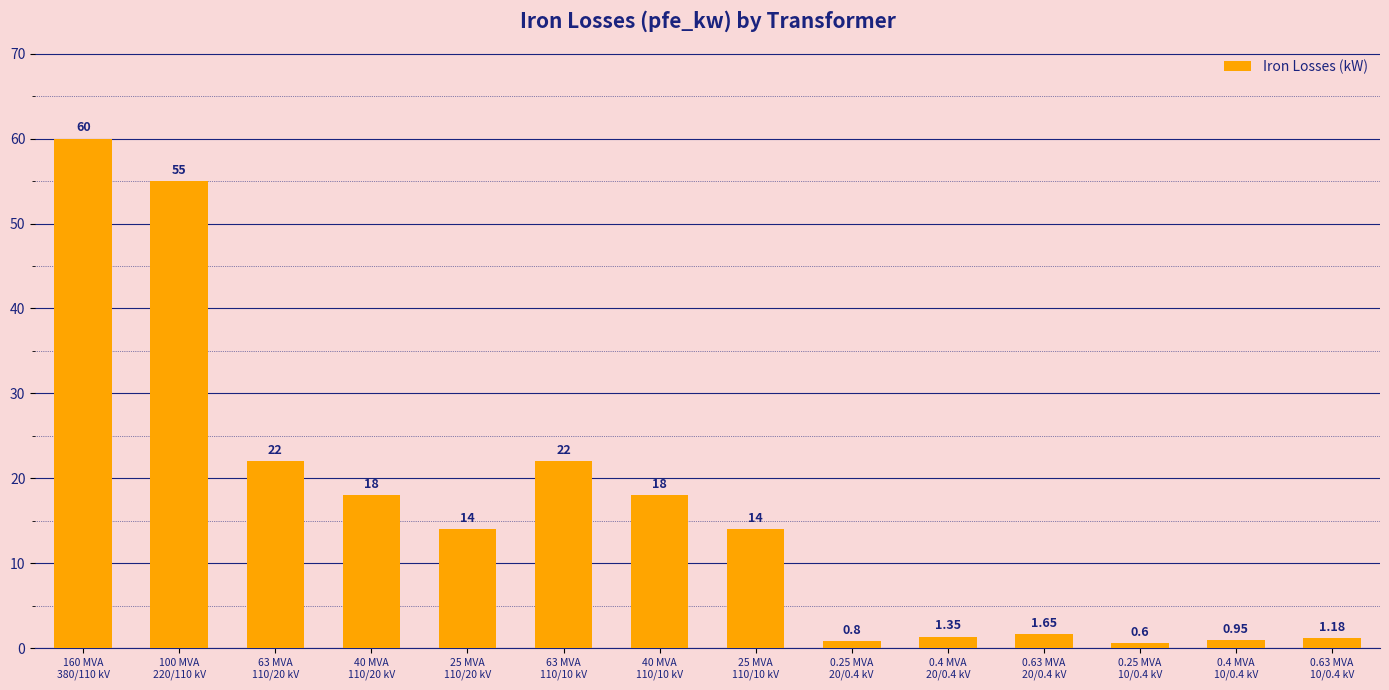

How many data points are less than 14?

6